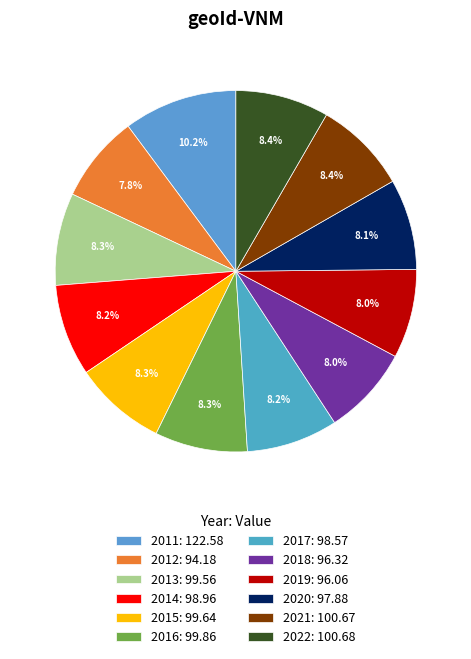

Rank the categories by value from lowest to highest.

2012, 2019, 2018, 2020, 2017, 2014, 2013, 2015, 2016, 2021, 2022, 2011